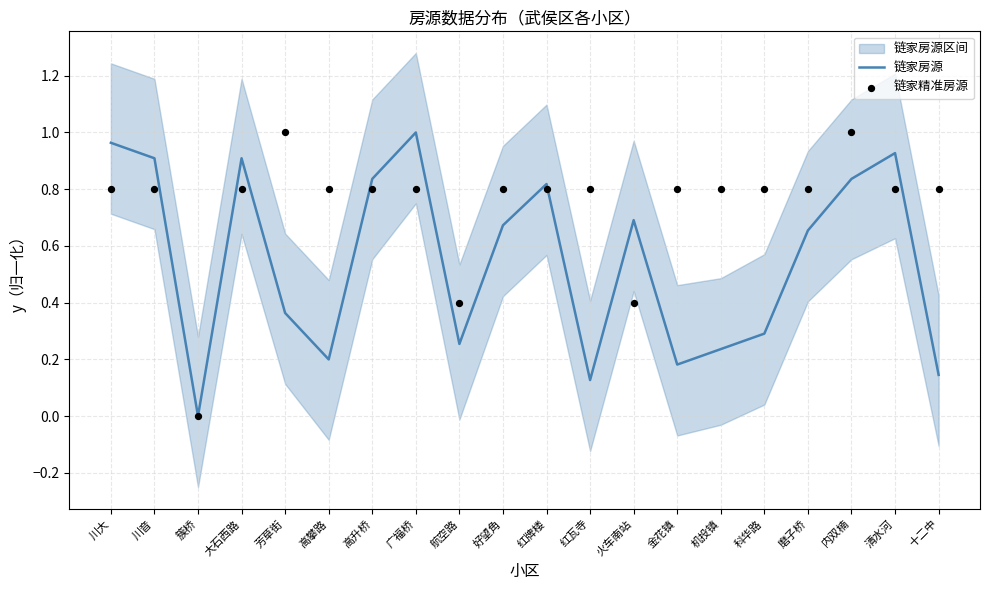

What is the total value across all series at 清水河?

1.7